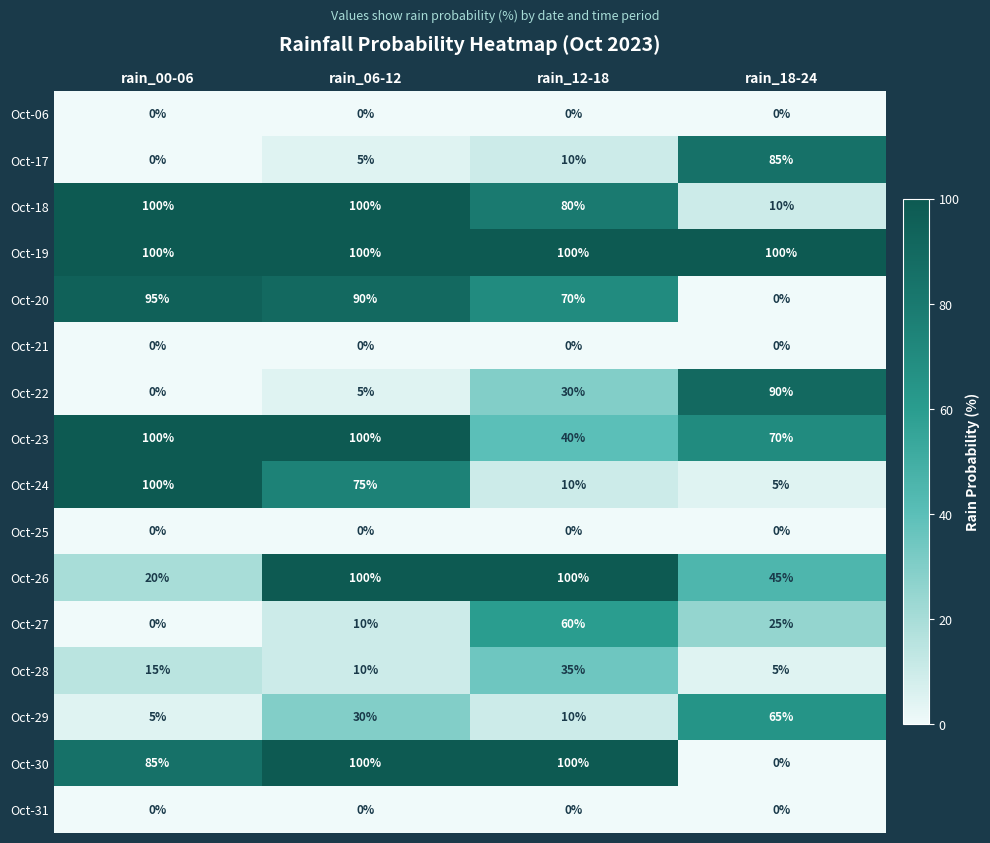

Which category has the lowest value in the Oct-18 series?

rain_18-24